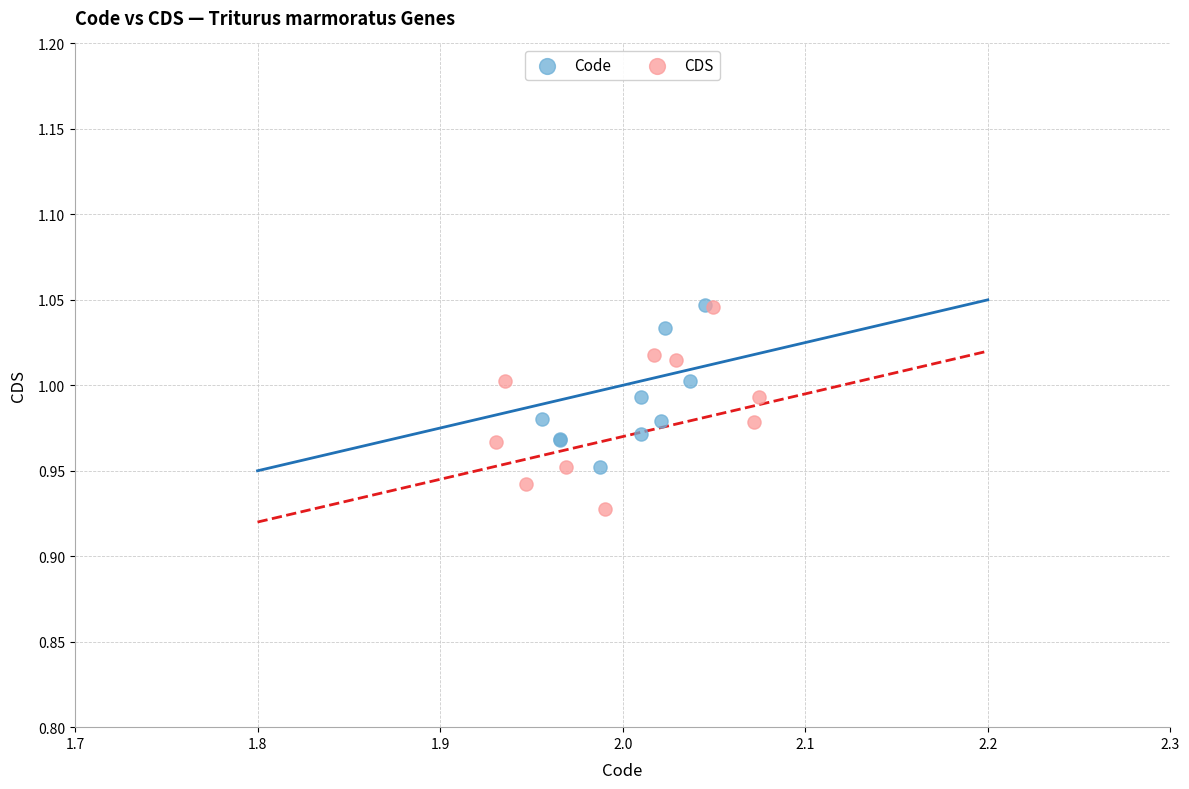

Which series has the largest Y range (max minus min)?

CDS